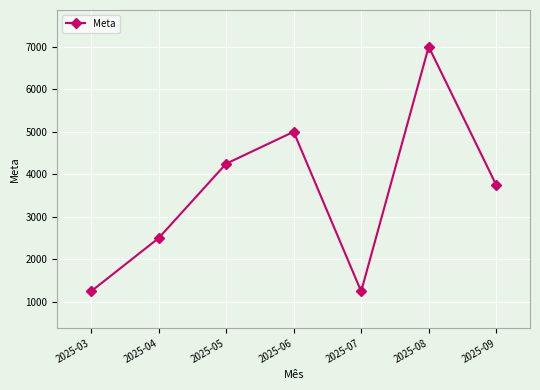

What is the ratio of the value at 2025-06 to the value at 2025-04?

2.0